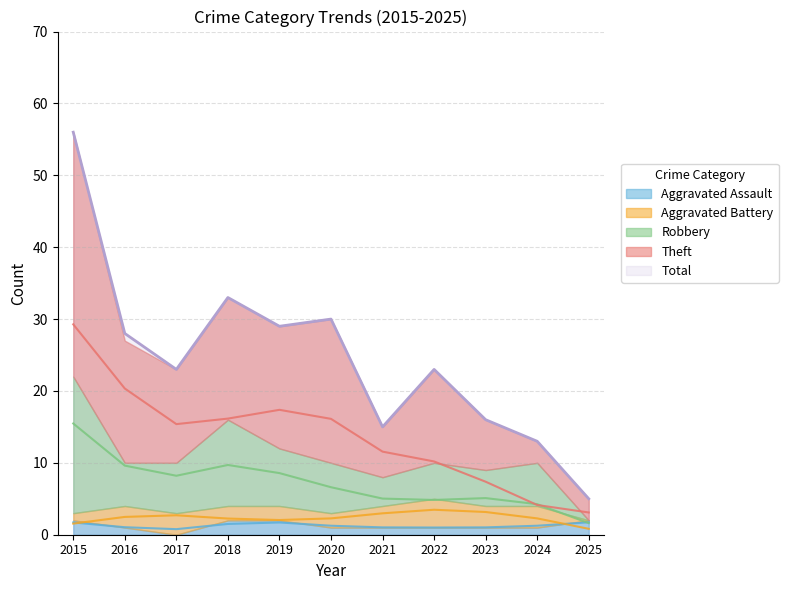

The value of Total at 2025 is 8. True or false?

False